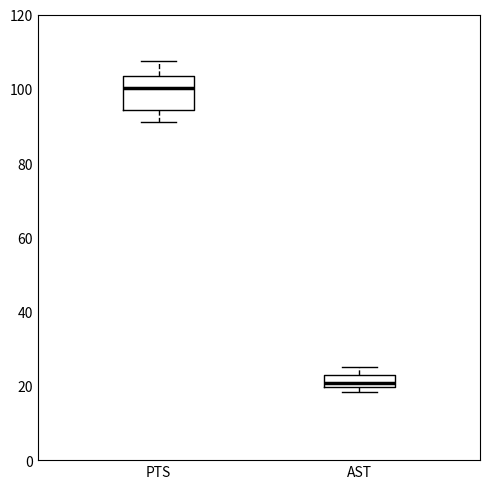

Where is the upper edge of the box for PTS on the y-axis? The values are not printed on the chart, so give them approximately, as read against the axis.

104